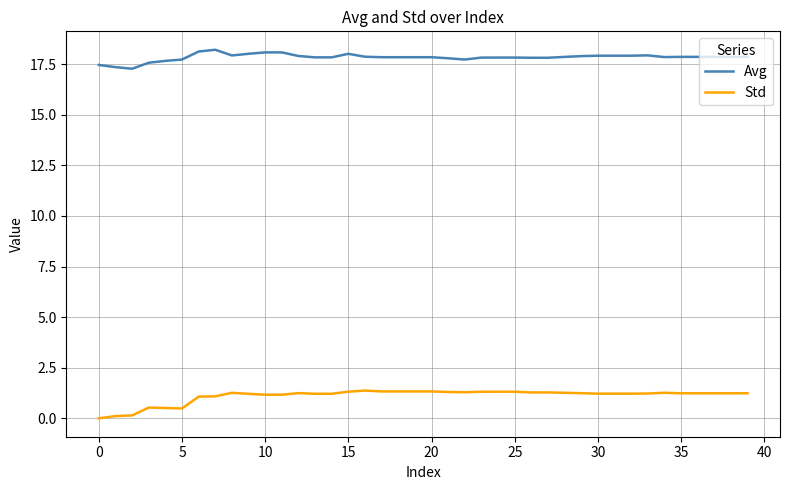

What is the sum of all Std values?

44.3